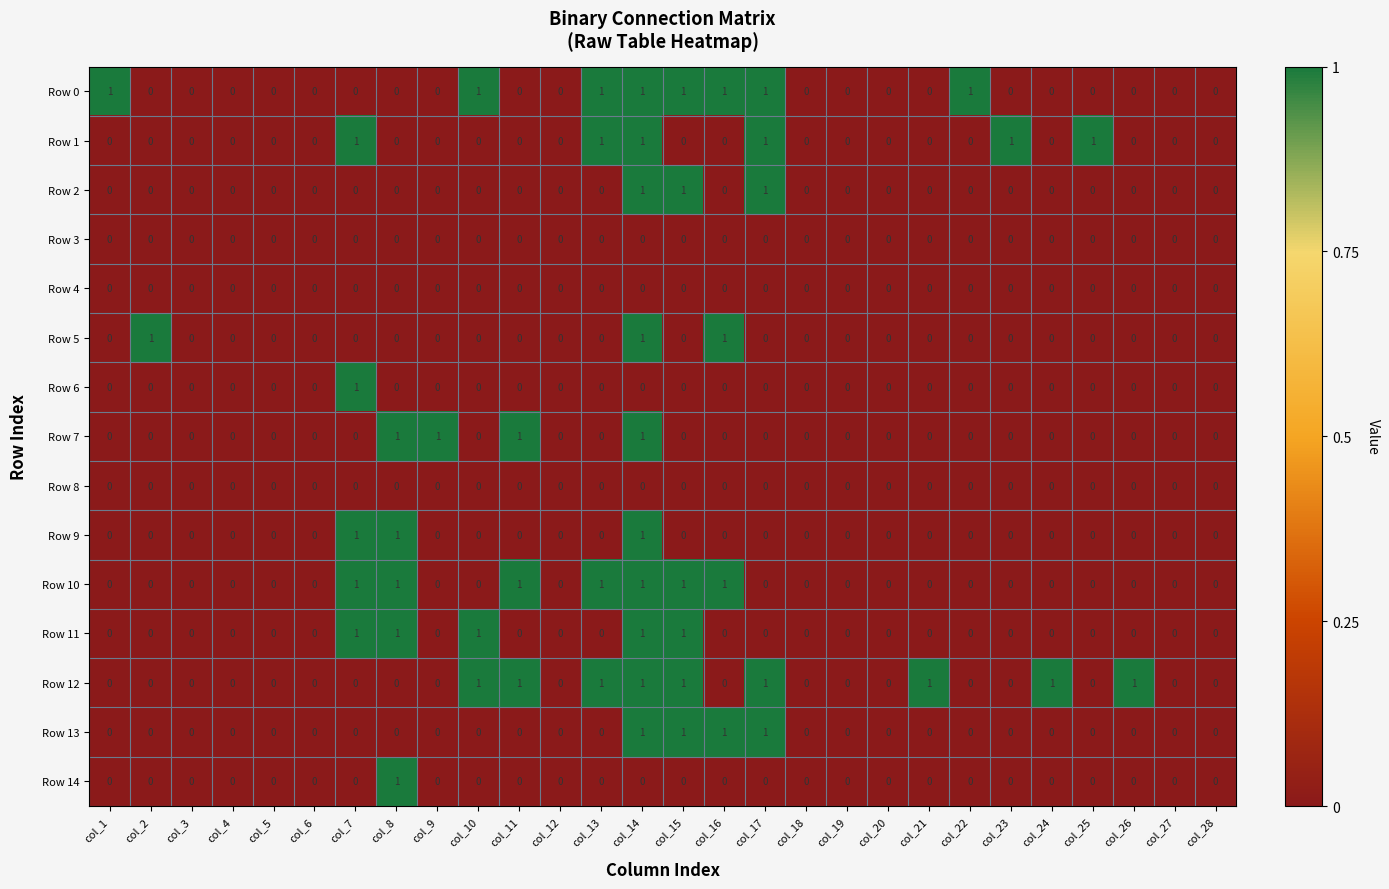

At which category is the sum across all series the highest?

col_14